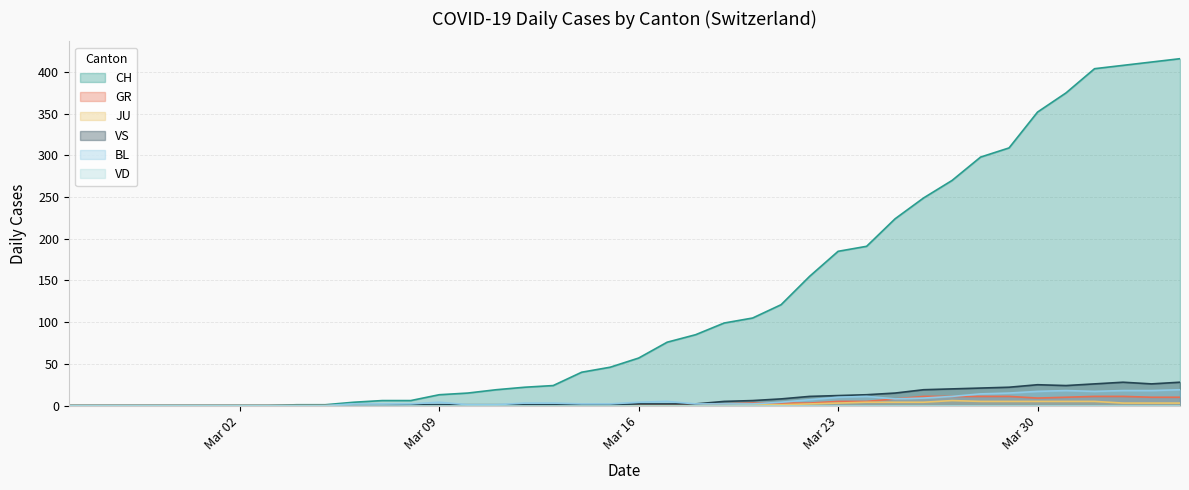

What is the difference between the second highest and second lowest values in the GR series?

11